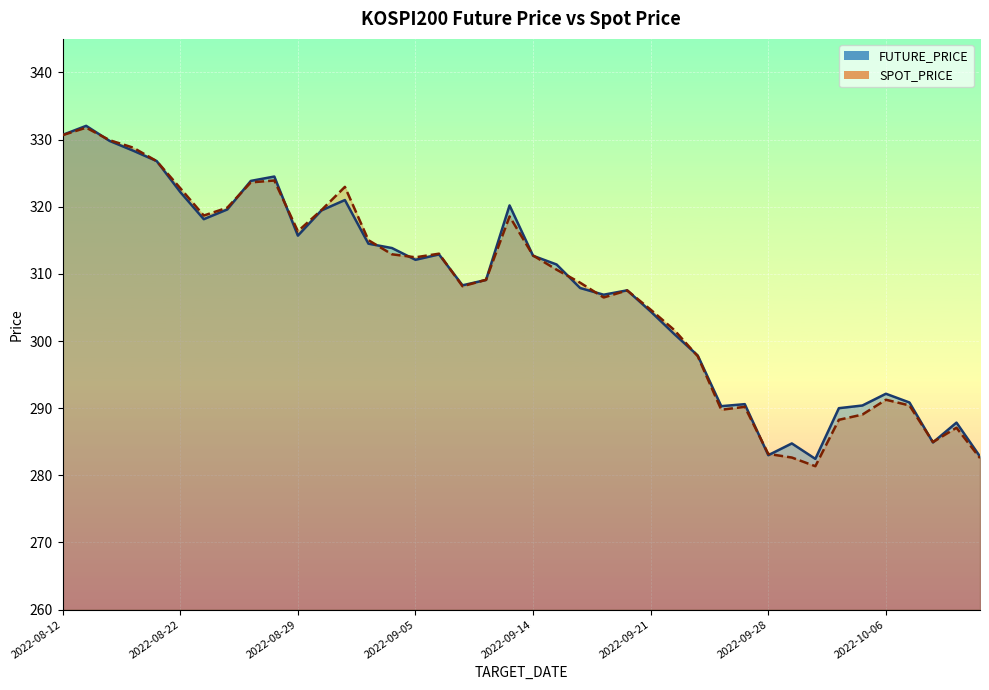

What is the label of the 40th point from the left?

2022-10-13